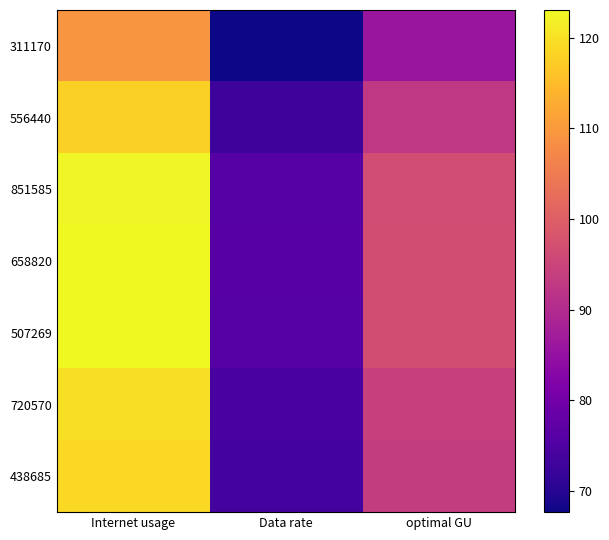

What is the spread (max minus min) of values at optimal GU?

10.8